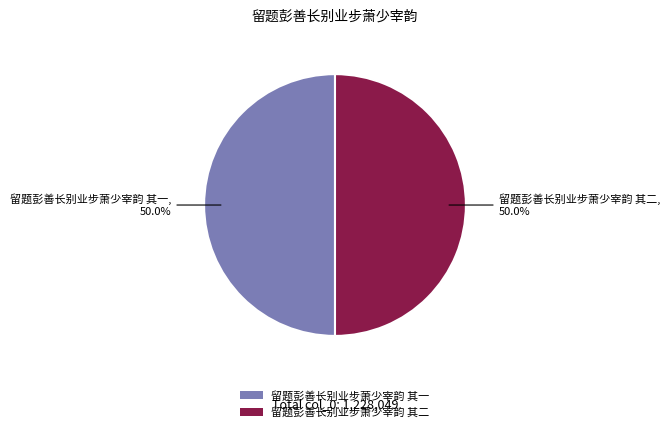

Is it true that 留题彭善长别业步萧少宰韵 其一 is 50% of the pie?

True